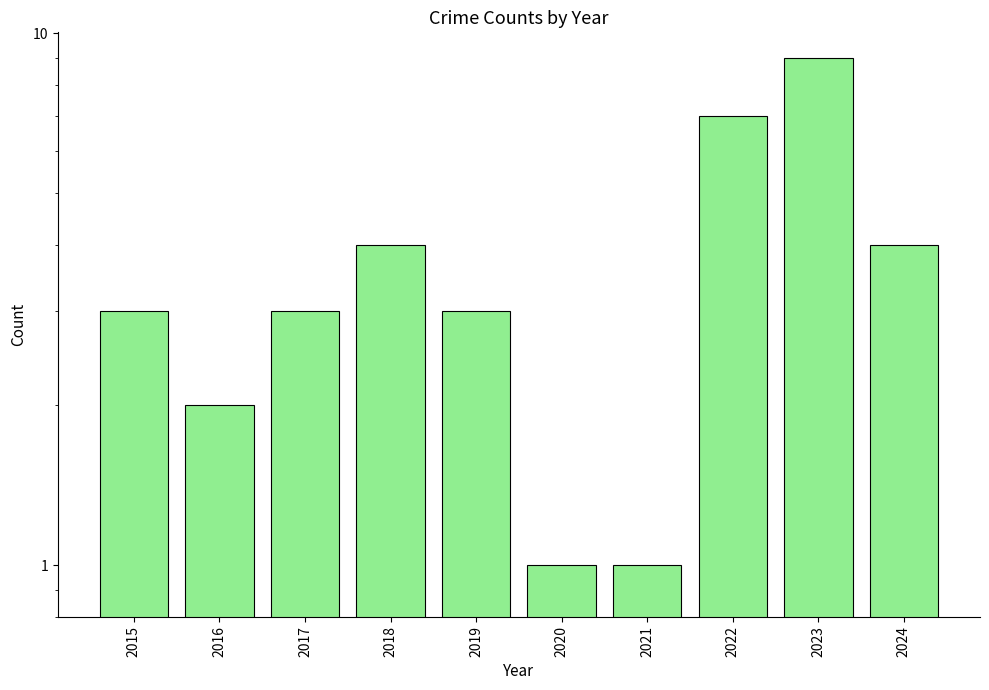

Rank the categories by value from lowest to highest.

2020, 2021, 2016, 2015, 2017, 2019, 2018, 2024, 2022, 2023